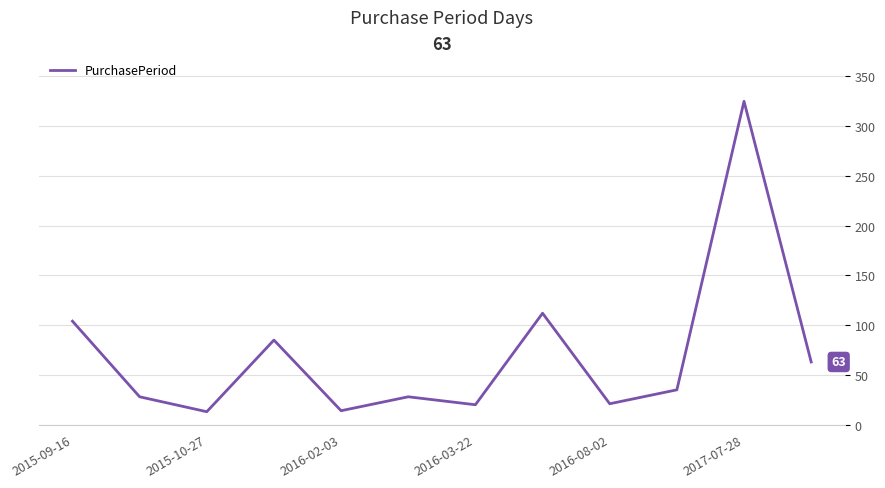

What is the minimum value shown in the chart?

13